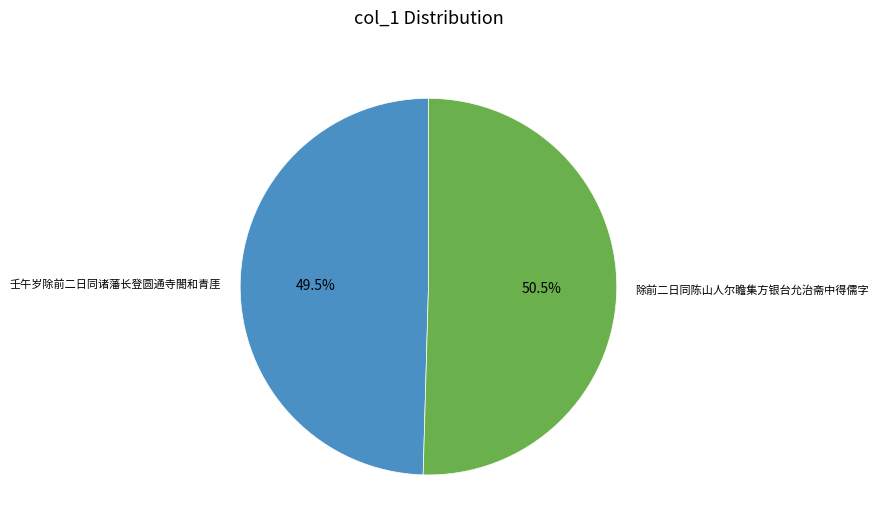

To the nearest percent, what is the average slice percentage?

50%